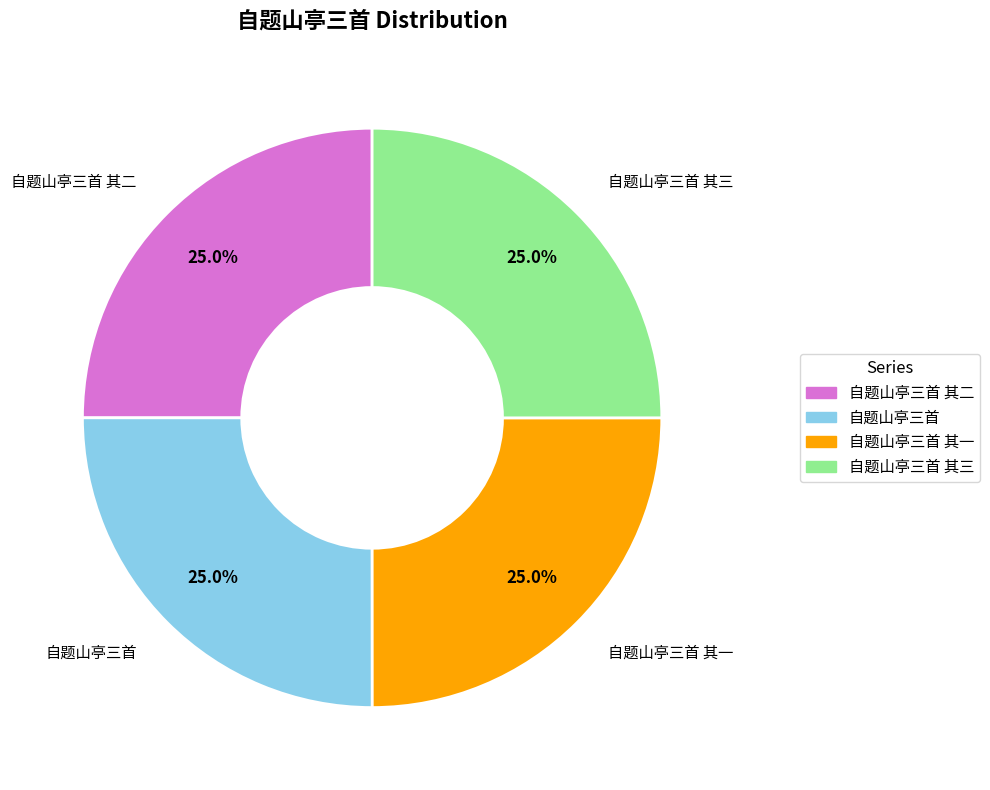

Is there a majority slice in this chart?

No